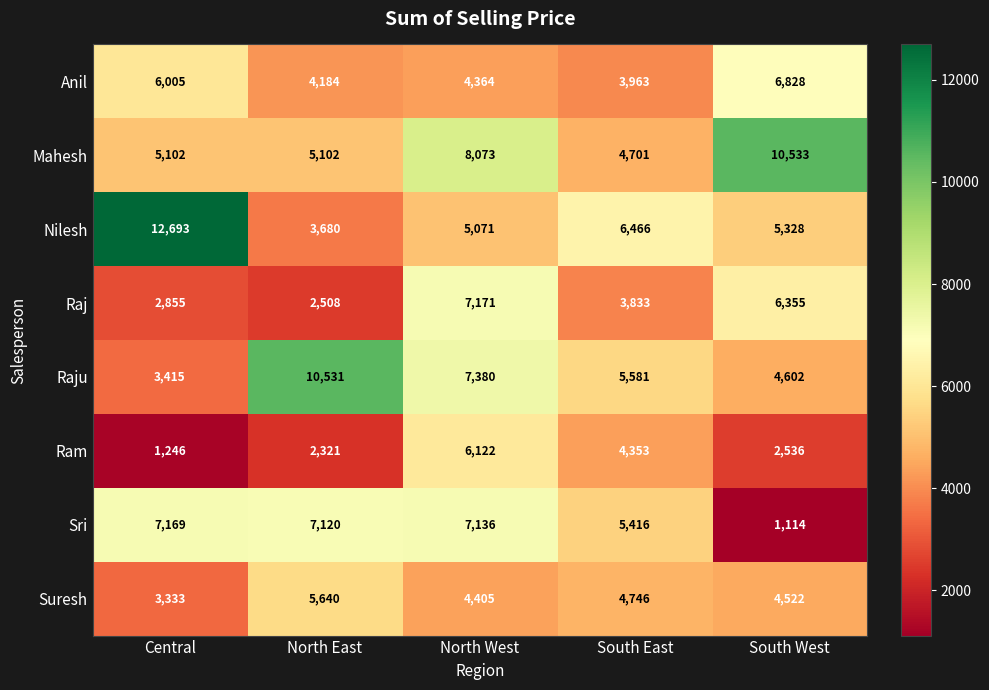

What is the sum of the Nilesh values at Central and South East?

19159